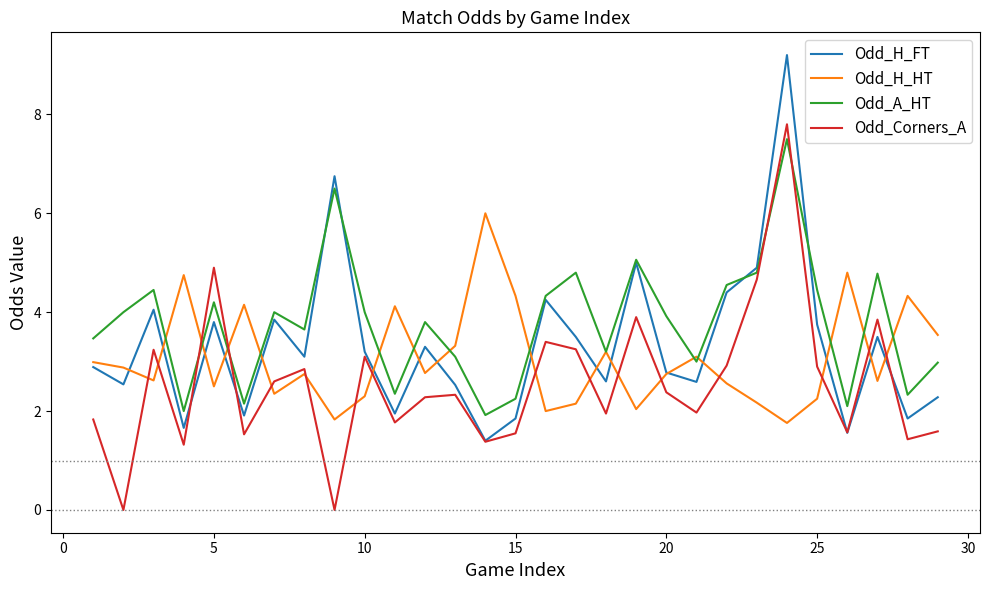

Which series has the largest total across all categories?

Odd_A_HT